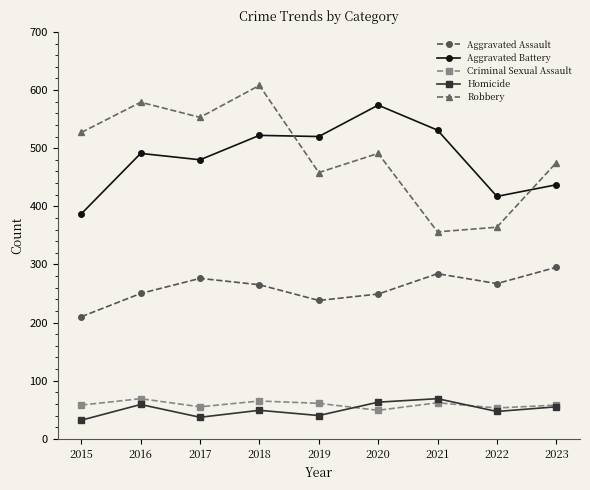

What is the value of the Criminal Sexual Assault point at the 7th from the left?

62